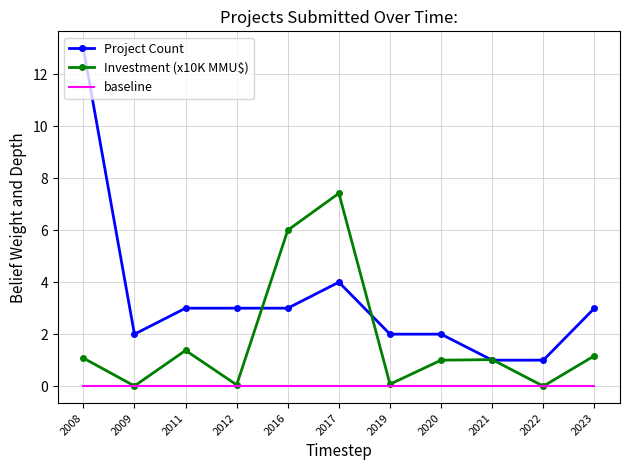

The value of Project Count at 2009 is 0.7. True or false?

False